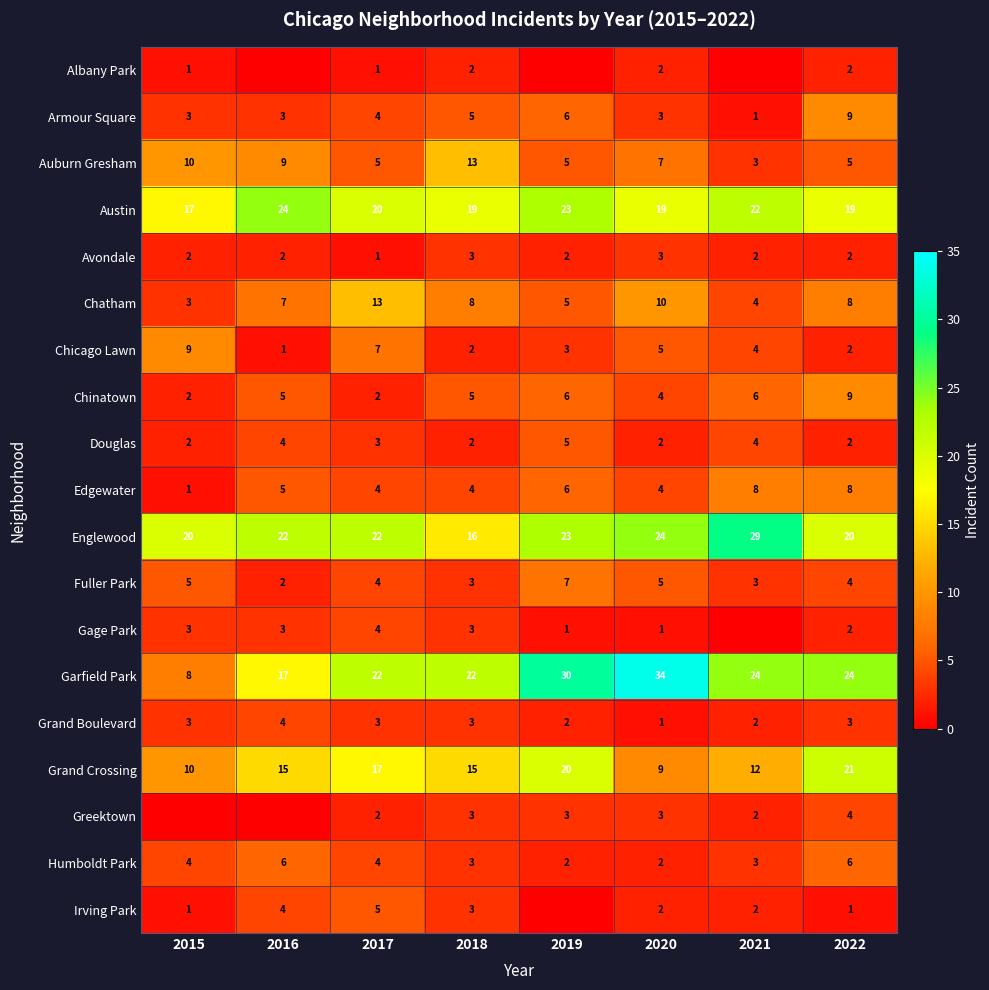

Is the value of Chinatown at 2021 greater than the value of Irving Park at 2018?

Yes